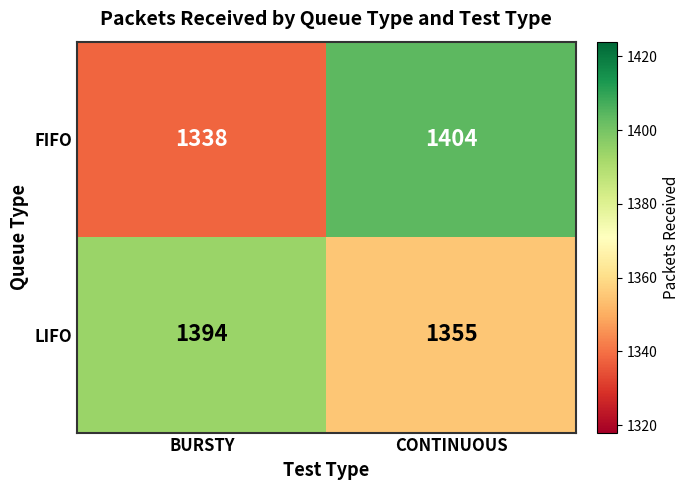

What is the greatest value displayed?

1404